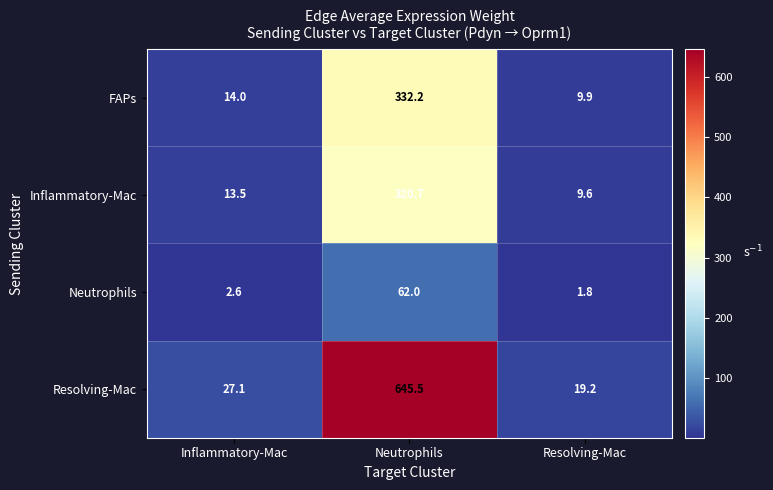

Reading left to right, extract all data points from this chart.

FAPs: Inflammatory-Mac=14.0	Neutrophils=332.2	Resolving-Mac=9.9
Inflammatory-Mac: Inflammatory-Mac=13.5	Neutrophils=320.7	Resolving-Mac=9.6
Neutrophils: Inflammatory-Mac=2.6	Neutrophils=62.0	Resolving-Mac=1.8
Resolving-Mac: Inflammatory-Mac=27.1	Neutrophils=645.5	Resolving-Mac=19.2